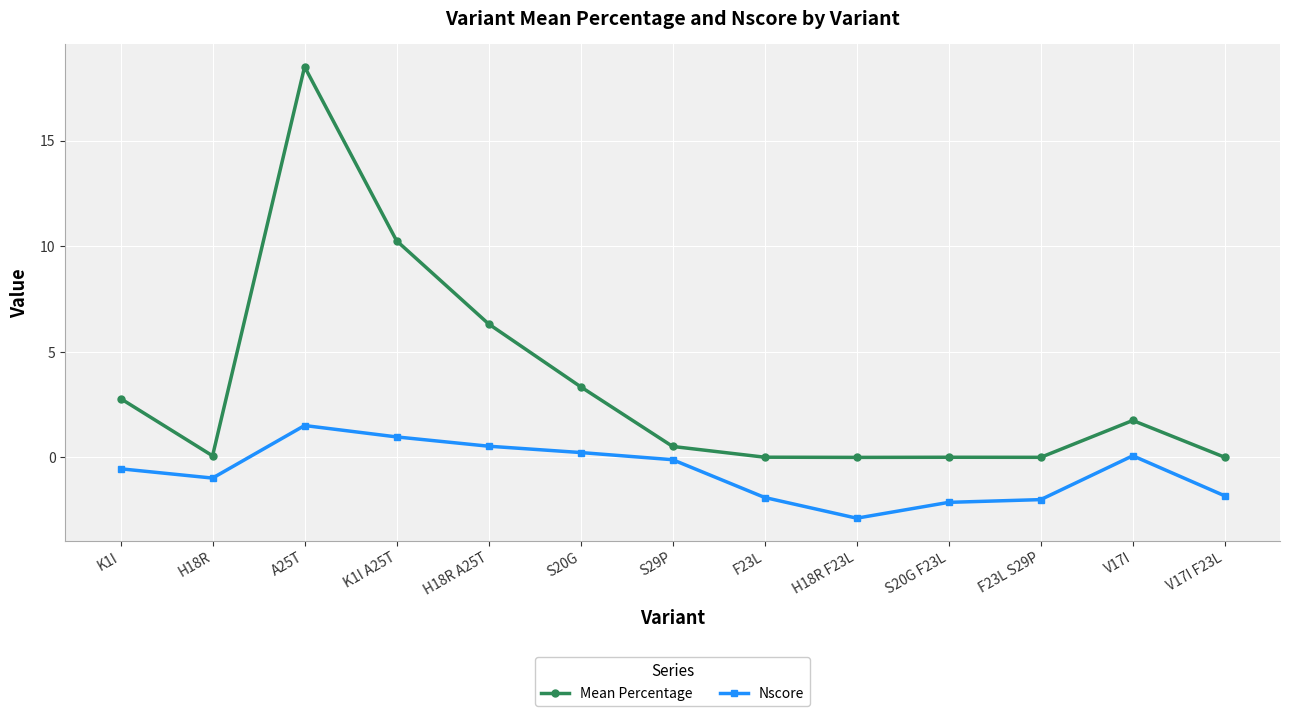

What is the sum of the Nscore values at S20G and V17I?

0.3